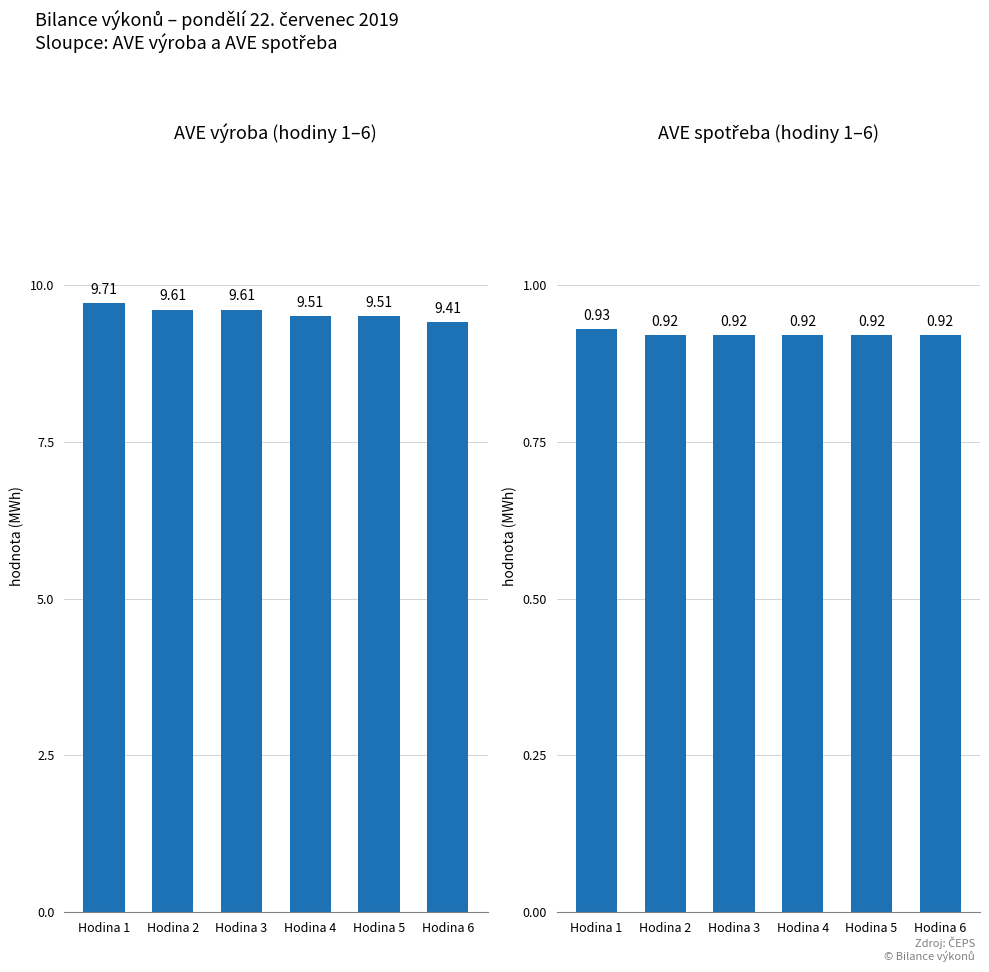

Which series has the largest total across all categories?

AVE výroba